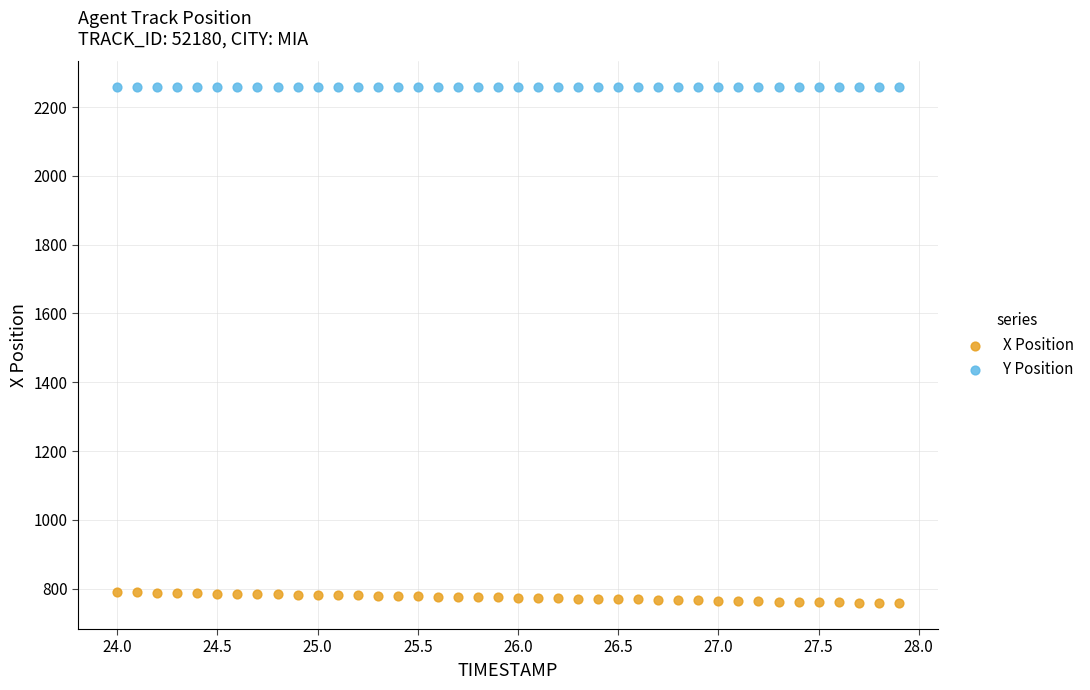

Which series has the largest Y range (max minus min)?

X Position